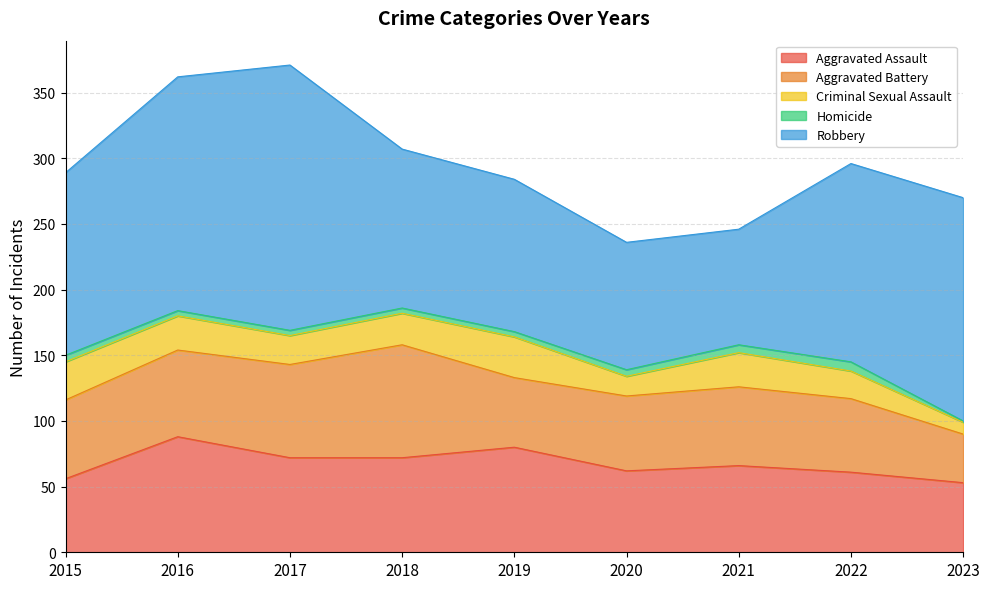

What is the difference between the second highest and second lowest values in the Robbery series?

81